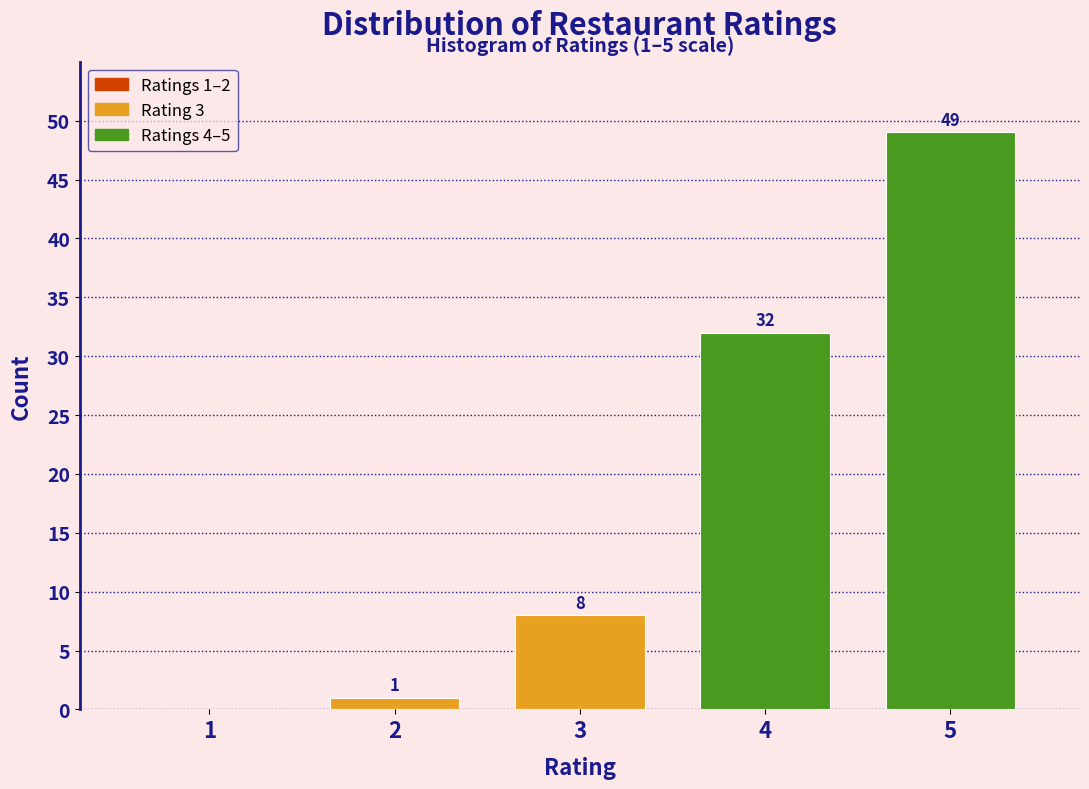

Reading left to right, list all the values displayed in this chart.

1=0	2=1	3=8	4=32	5=49